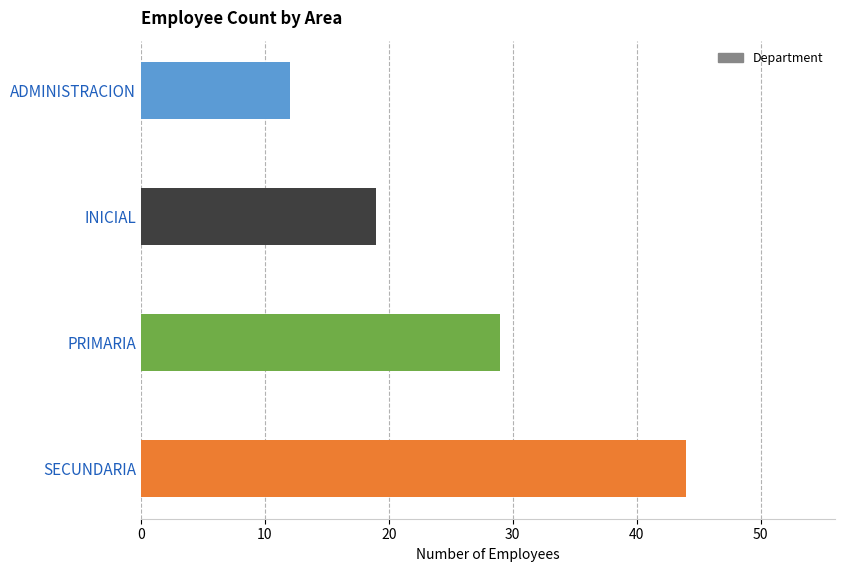

Is it true that the value at SECUNDARIA is 79?

False